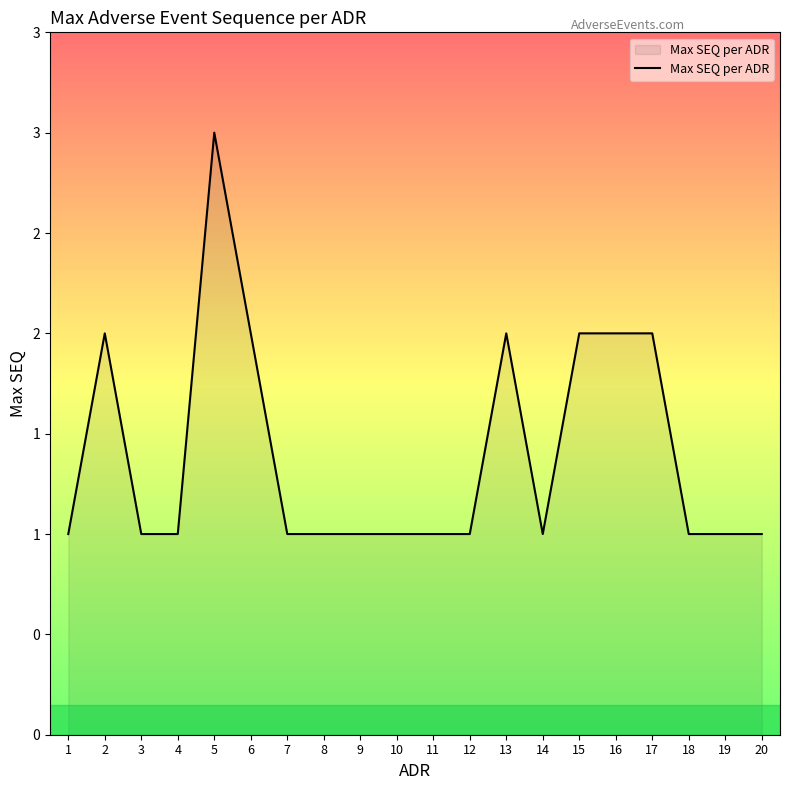

Reading left to right, what are all the values shown in this chart?

1	2	1	1	3	2	1	1	1	1	1	1	2	1	2	2	2	1	1	1